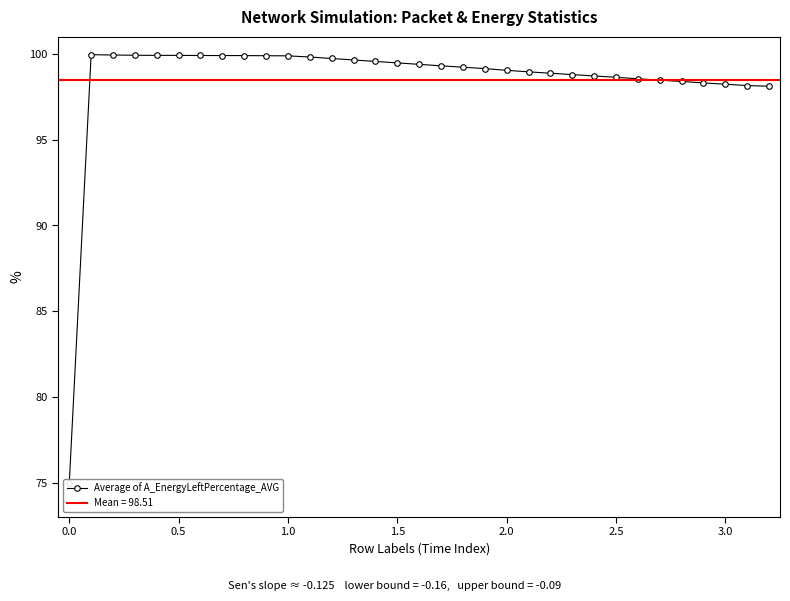

Does the chart display data point markers on the line(s)?

Yes